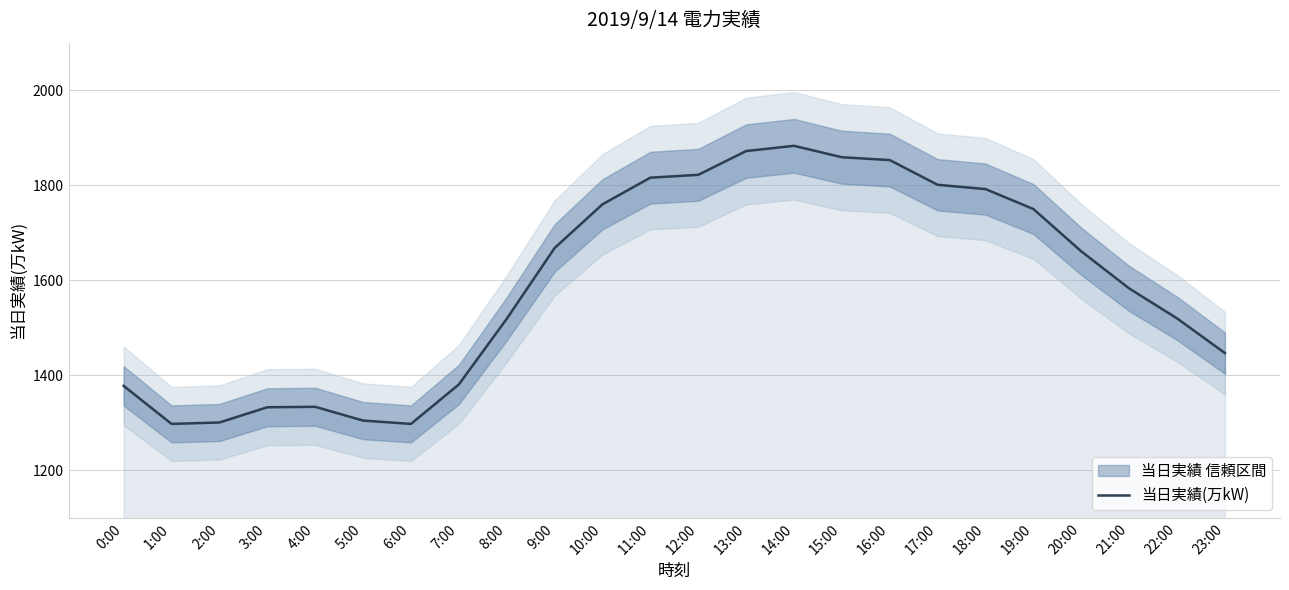

The value at 13:00 is 3117. True or false?

False